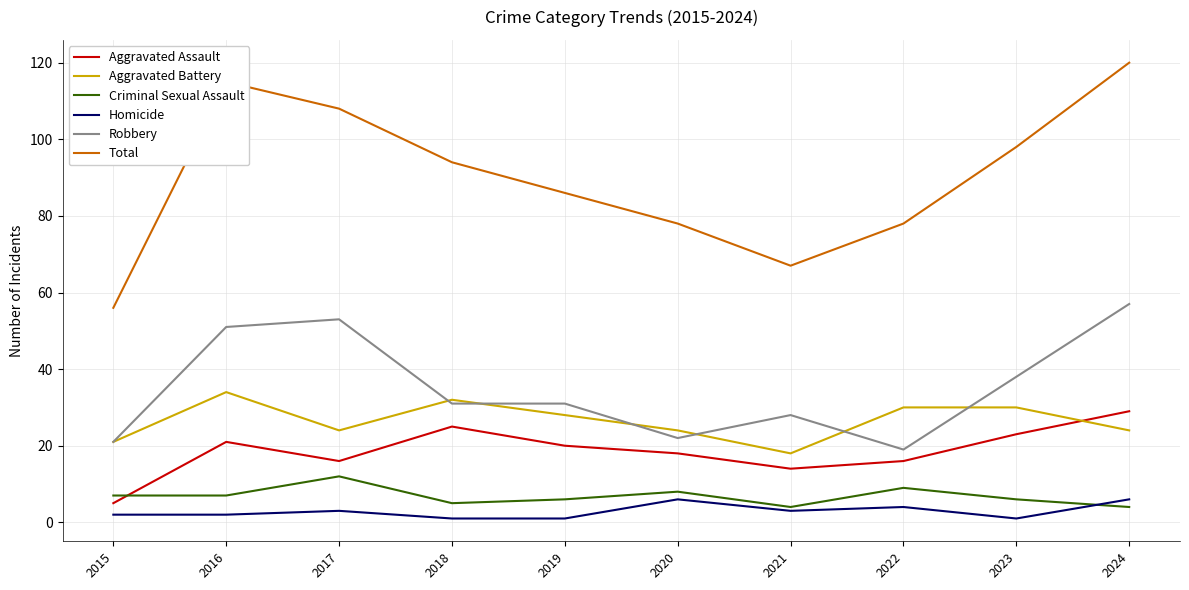

Where does the Aggravated Battery series first go above 28?

2016